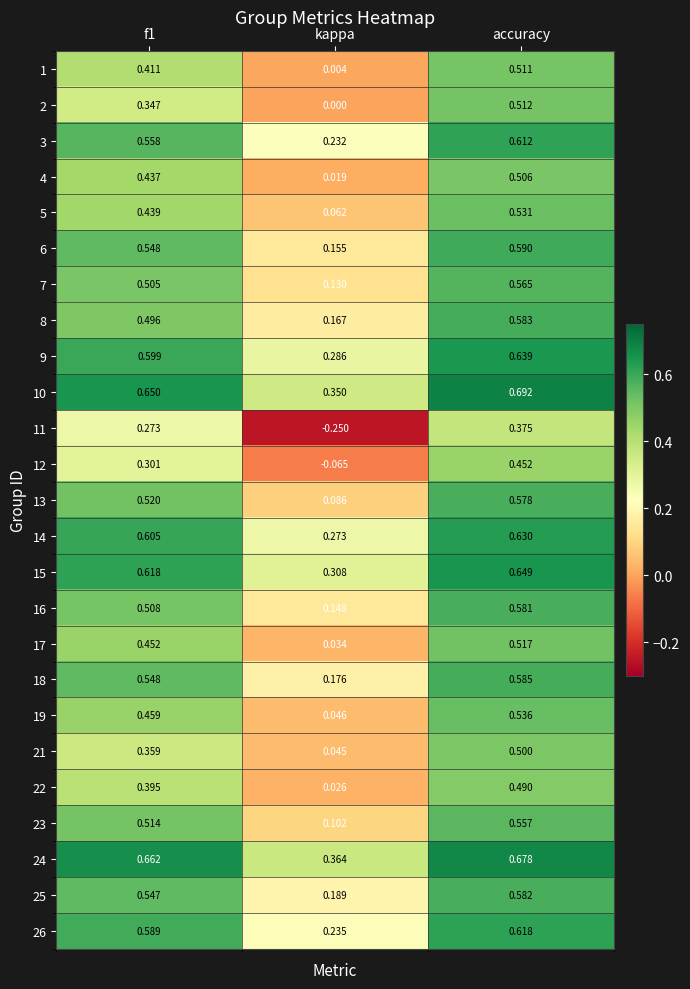

At which category does the chart reach its peak across all series?

accuracy